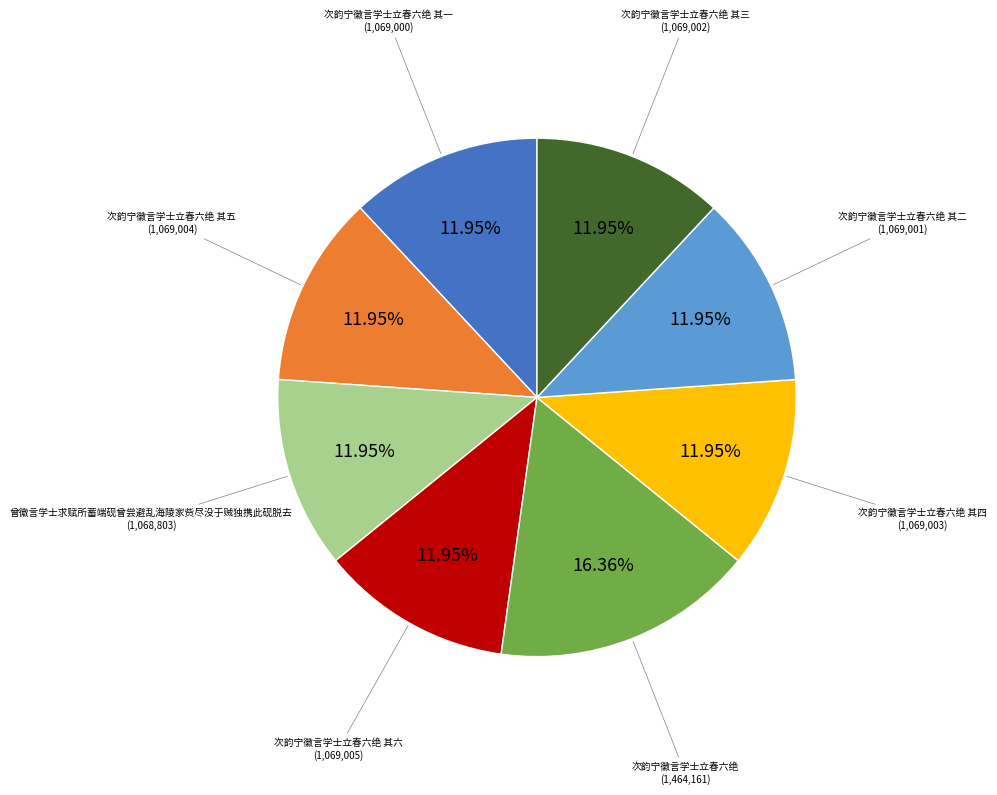

Is there a majority slice in this chart?

No